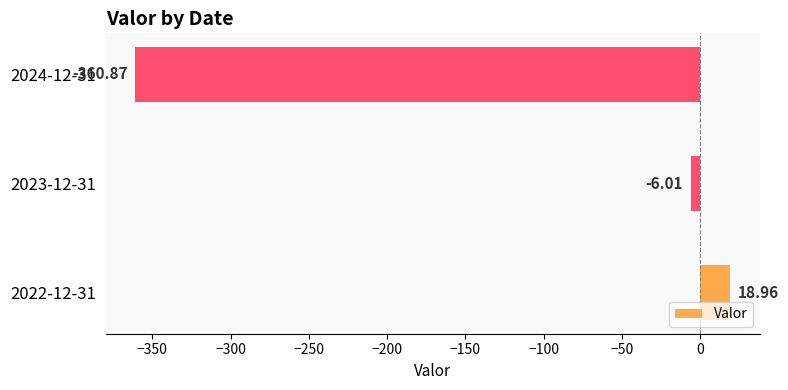

What is the difference between the maximum and minimum values?

379.8